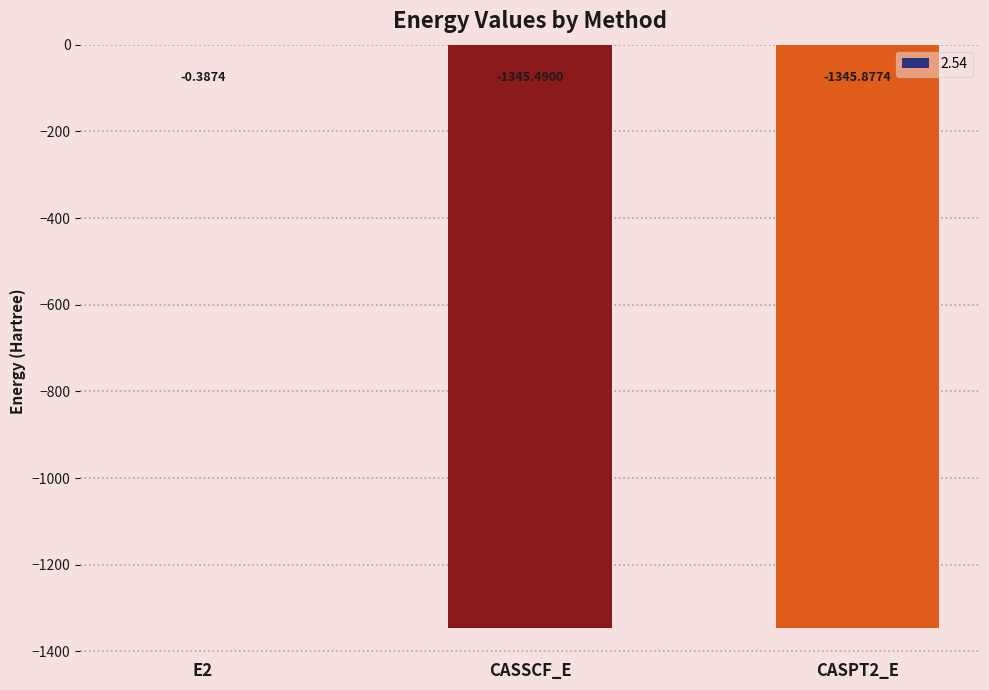

What is the sum of the values at CASPT2_E and CASSCF_E?

-2691.4